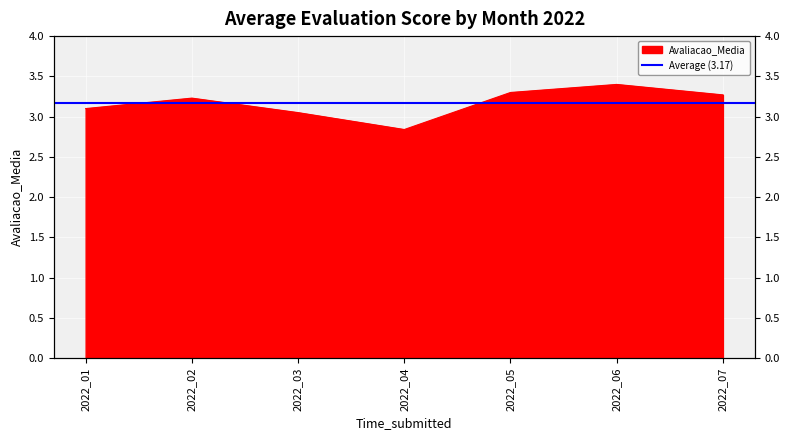

What is the difference between the maximum and minimum values?

0.6